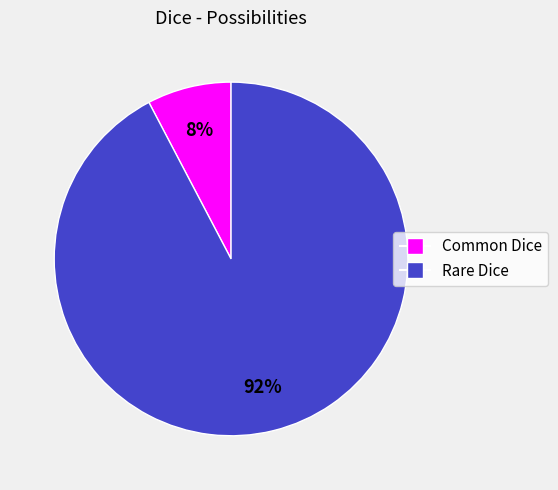

How many segments does this pie chart have?

2